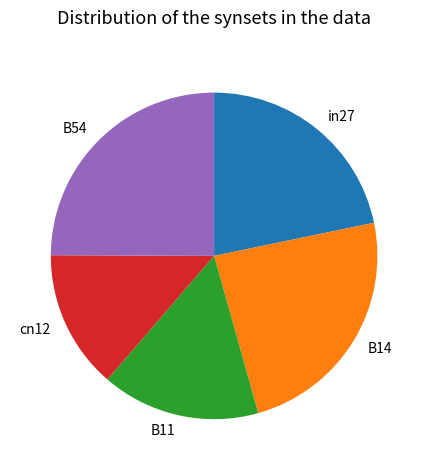

Is there a majority slice in this chart?

No